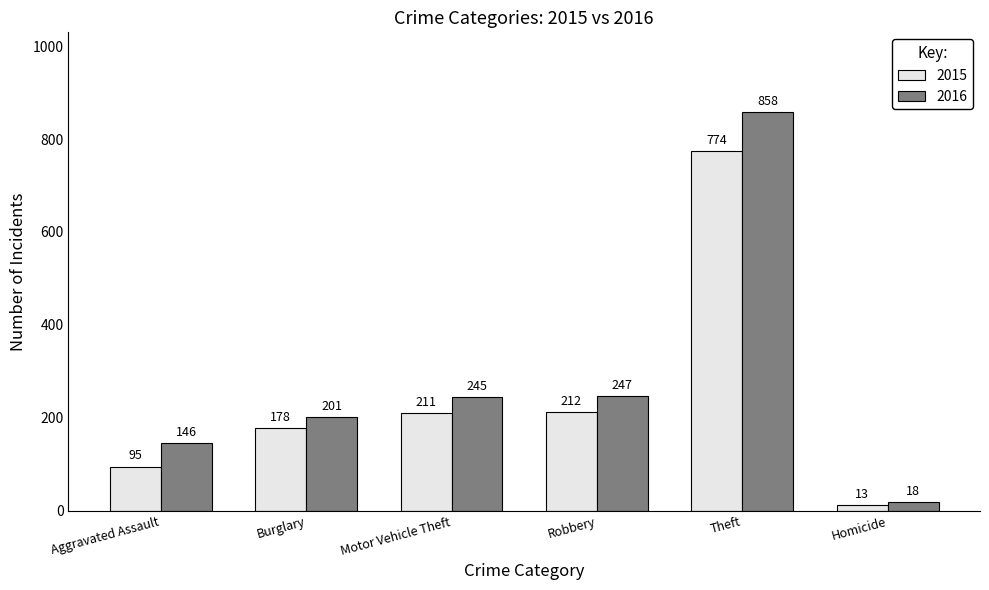

How many categories are shown in the chart?

6